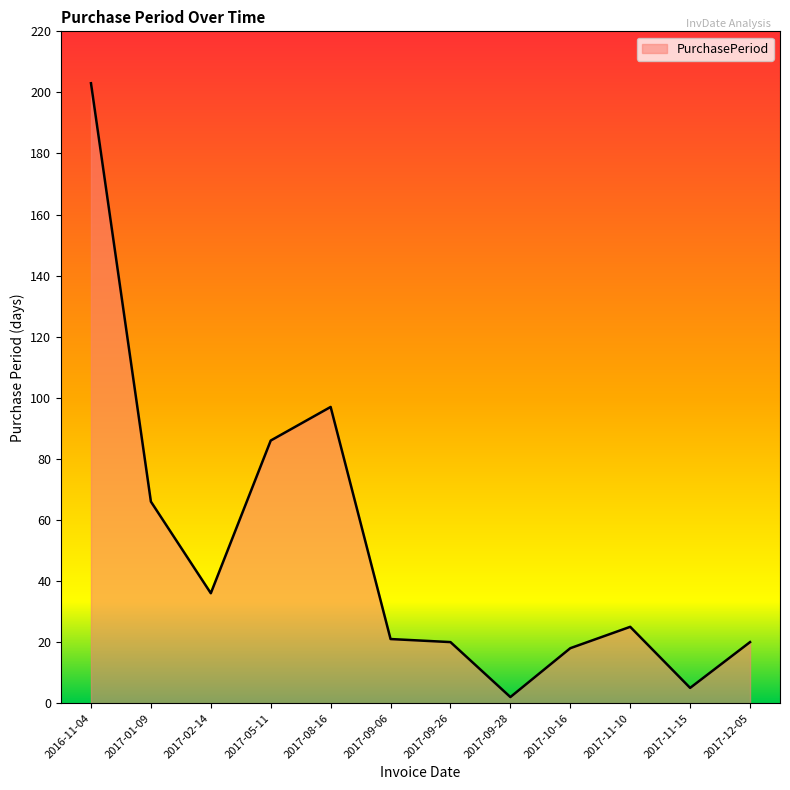

What position from the right is 2017-02-14?

10